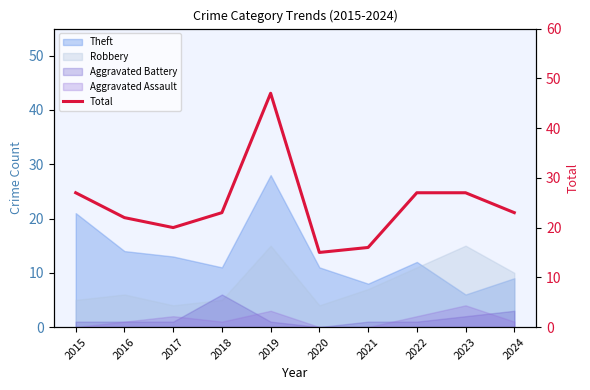

How many interior local valleys (lower than both neighbors) does the data have?

2